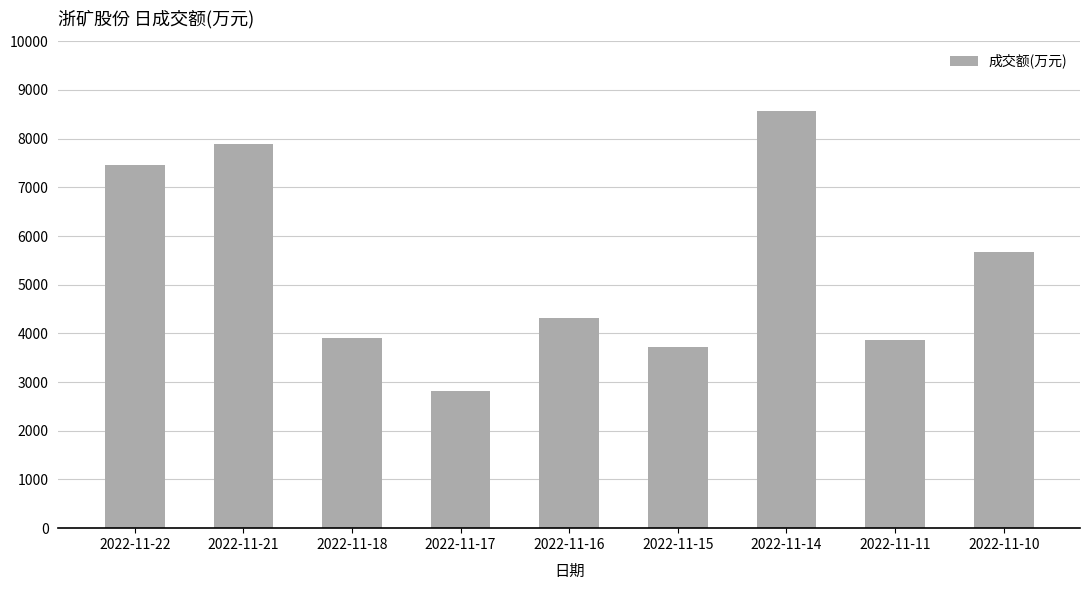

Is it true that the value at 2022-11-17 is 4224?

False